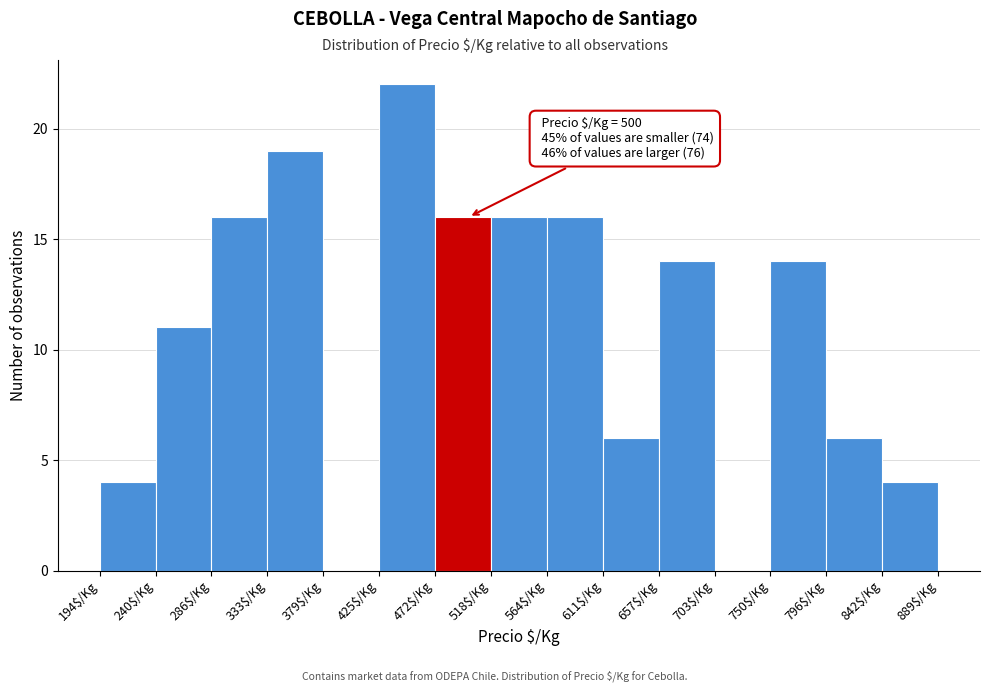

Over which range of the x-axis is the bar tallest?

425 to 470